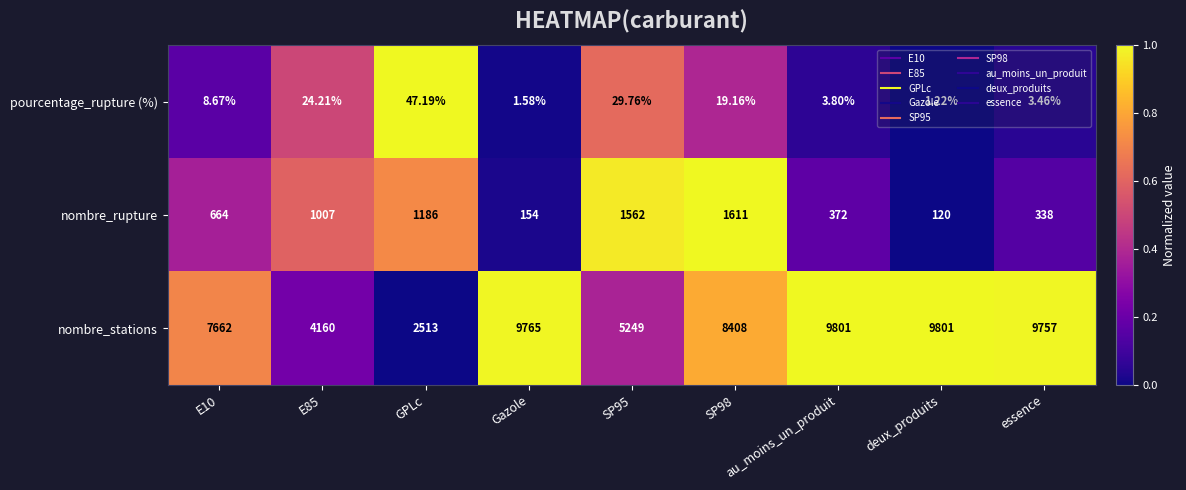

Rank the series at deux_produits from lowest to highest value.

pourcentage_rupture (%), nombre_rupture, nombre_stations